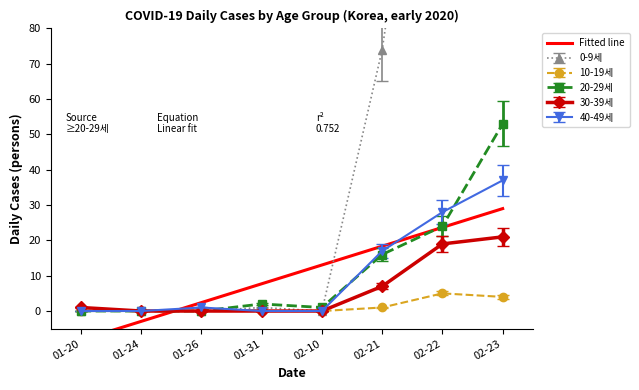

What is the label of the 8th point from the right?

01-20